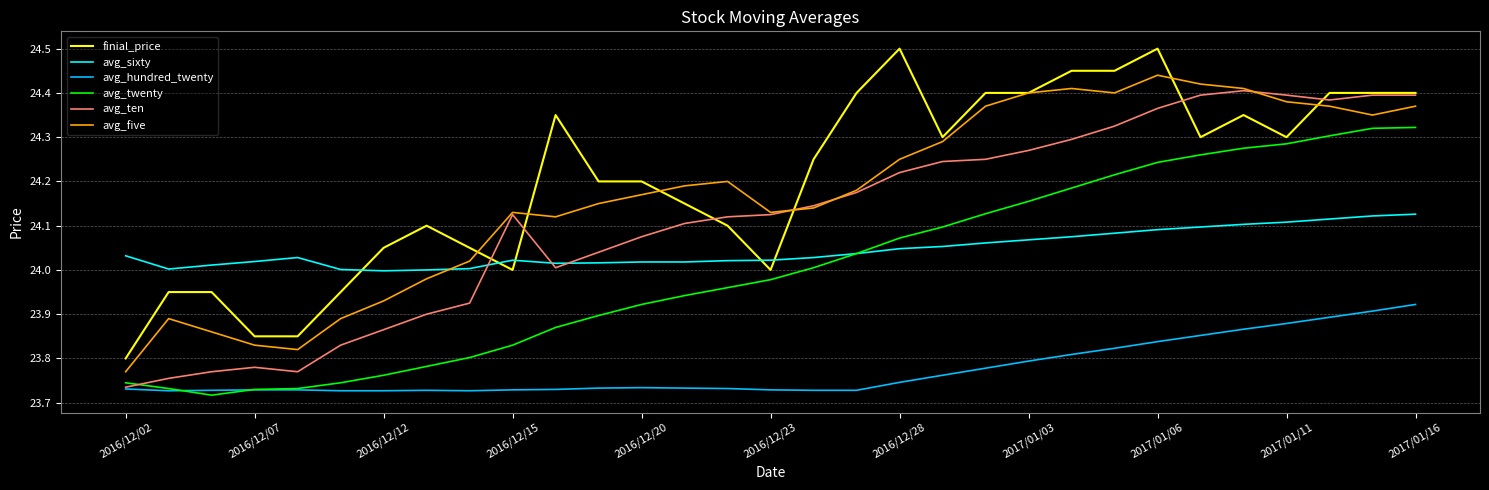

Does the chart have visible grid lines?

Yes